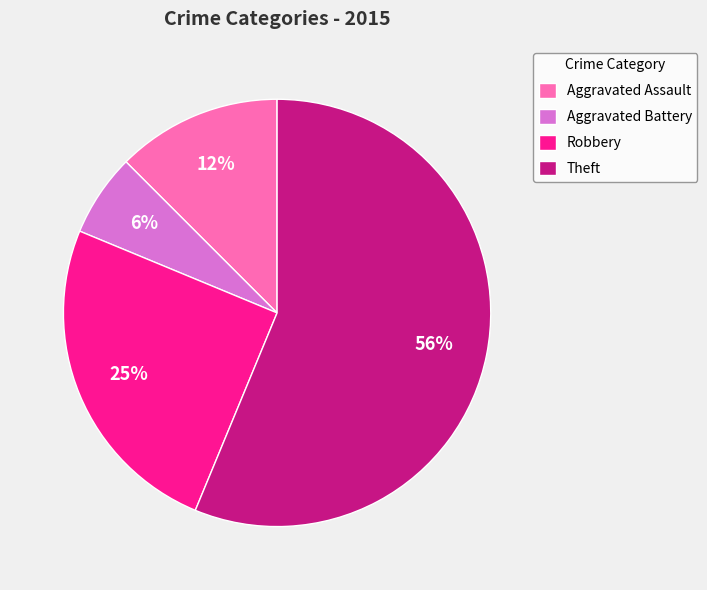

Is there a majority slice in this chart?

Yes